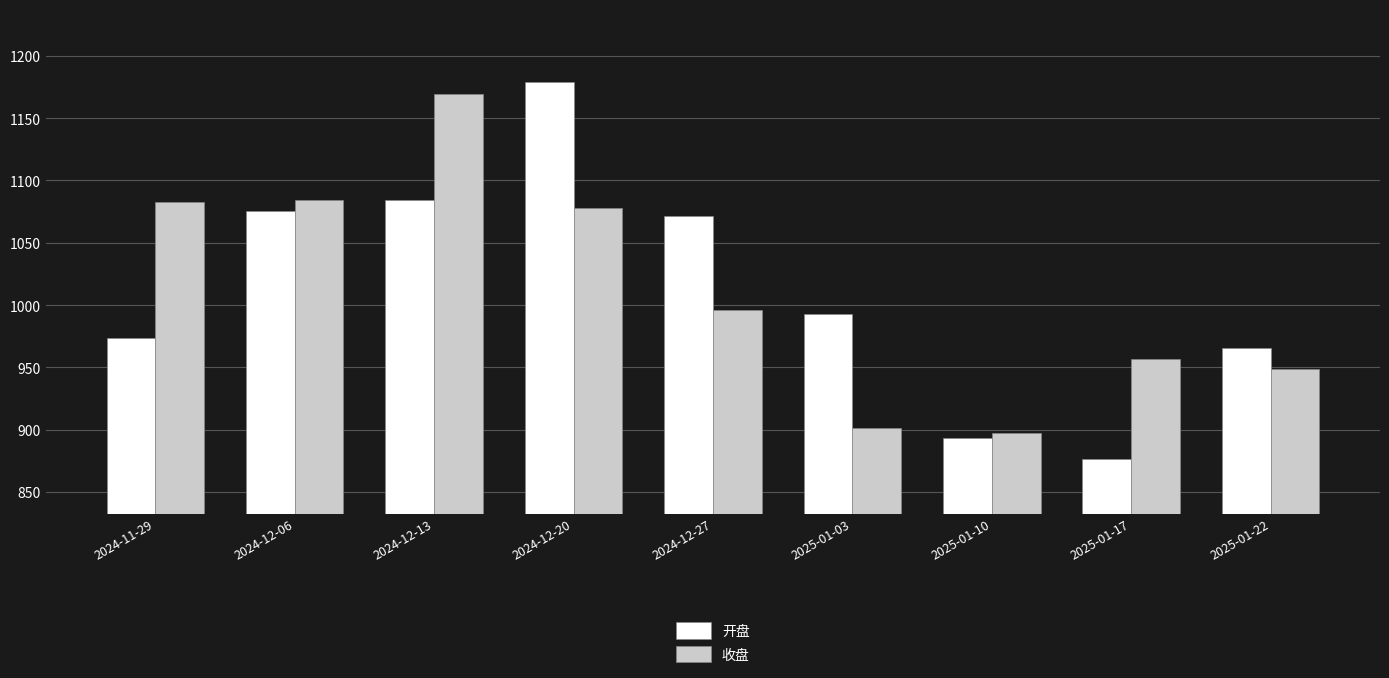

At which label does 开盘 reach its peak?

2024-12-20